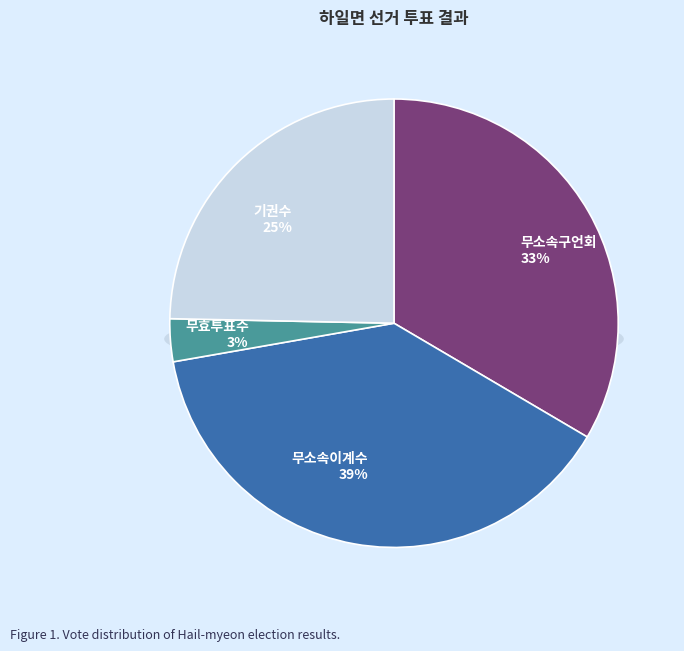

To the nearest percent, what is the difference between the largest and smallest slice percentages?

36%